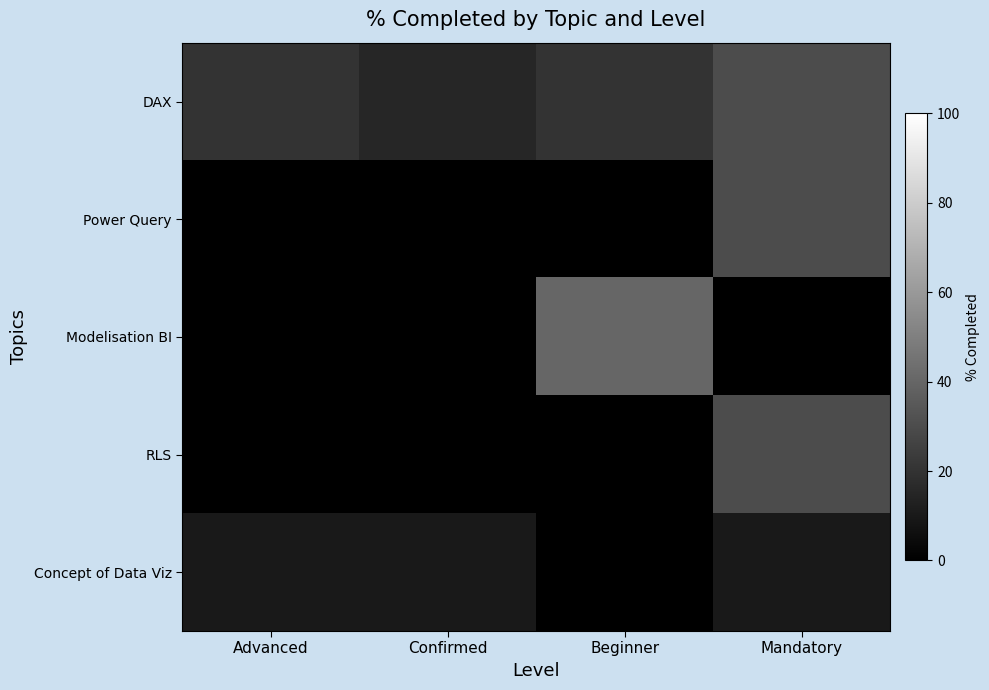

What is the greatest value displayed?

40